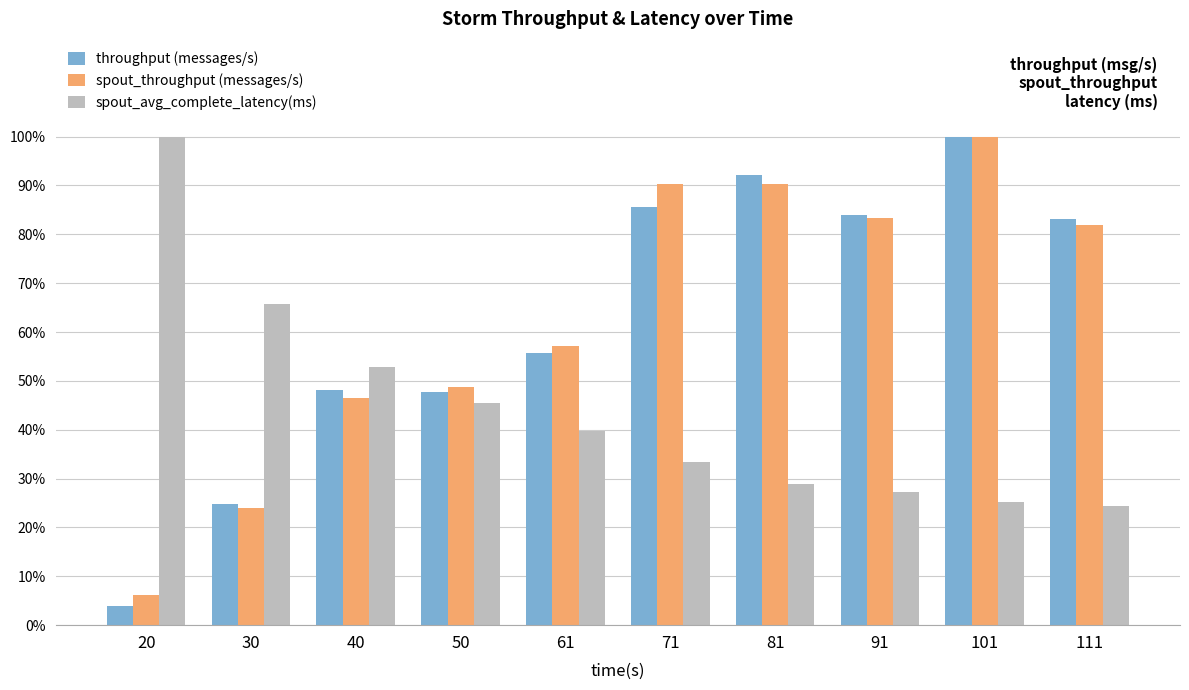

The spout_throughput (messages/s) series shows 81.9 at 111. True or false?

True